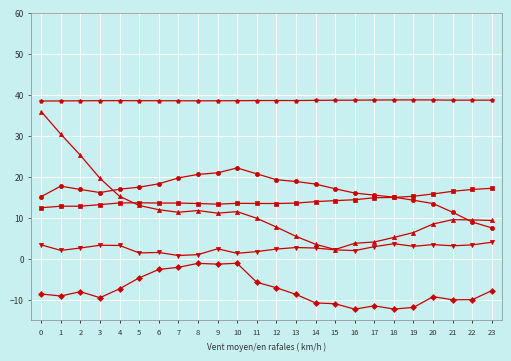

What is the smallest value displayed?

-12.2